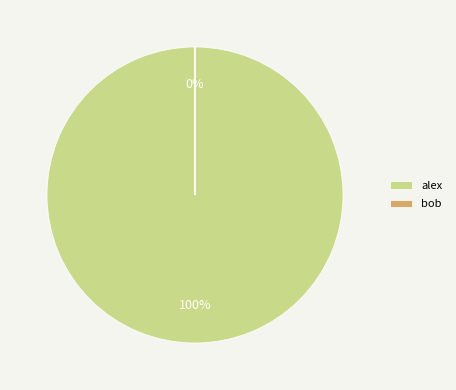

What is the largest slice in the pie chart?

alex